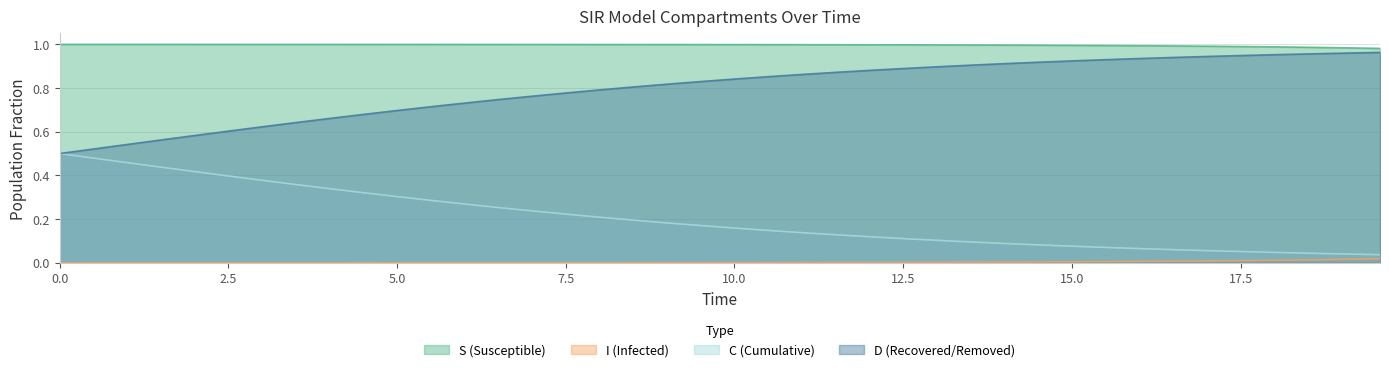

True or false: D and S intersect in this chart.

False